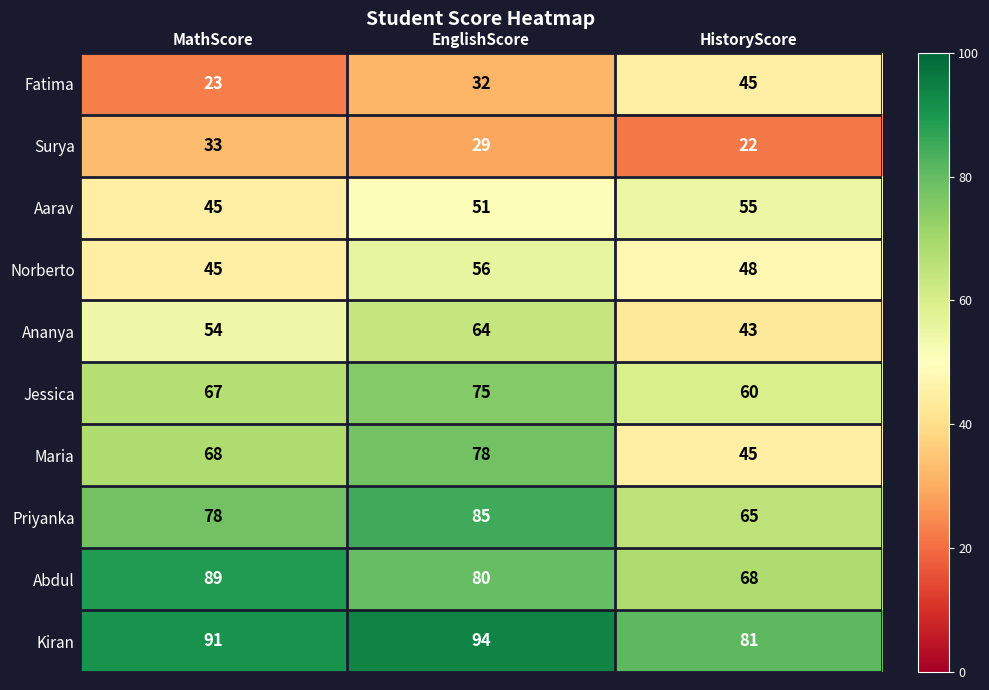

Reading left to right, transcribe all the data shown in this chart.

Fatima: 23	32	45
Surya: 33	29	22
Aarav: 45	51	55
Norberto: 45	56	48
Ananya: 54	64	43
Jessica: 67	75	60
Maria: 68	78	45
Priyanka: 78	85	65
Abdul: 89	80	68
Kiran: 91	94	81